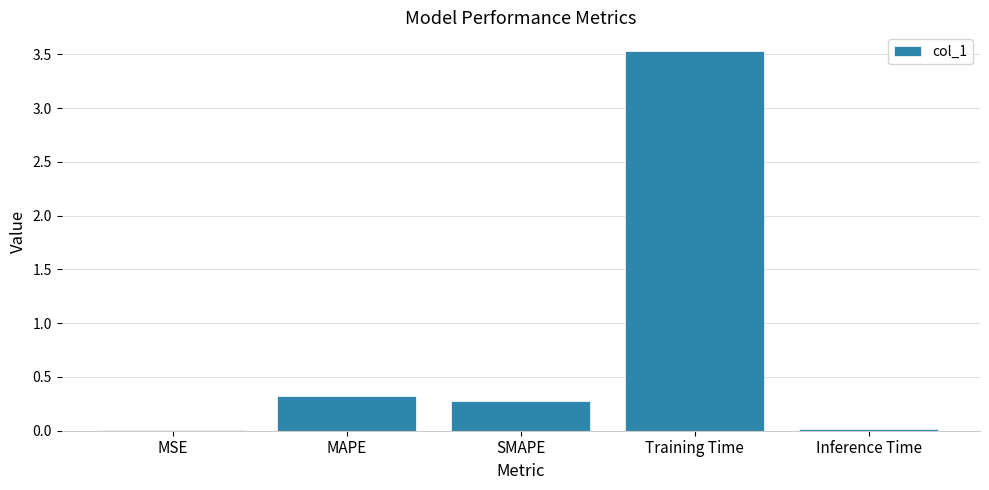

What is the greatest value displayed?

3.5